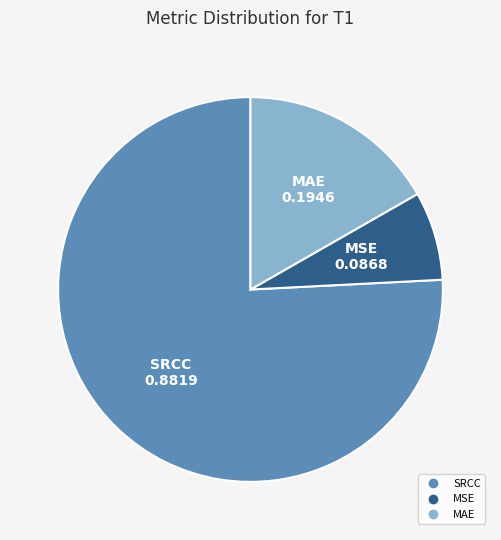

Count the number of slices in the pie.

3